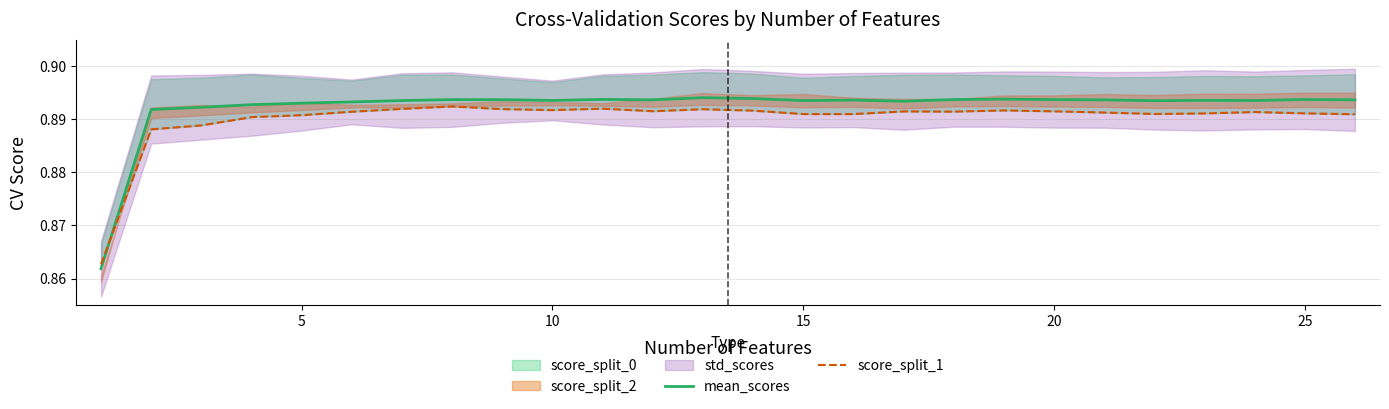

Which series has the largest total across all categories?

mean_scores